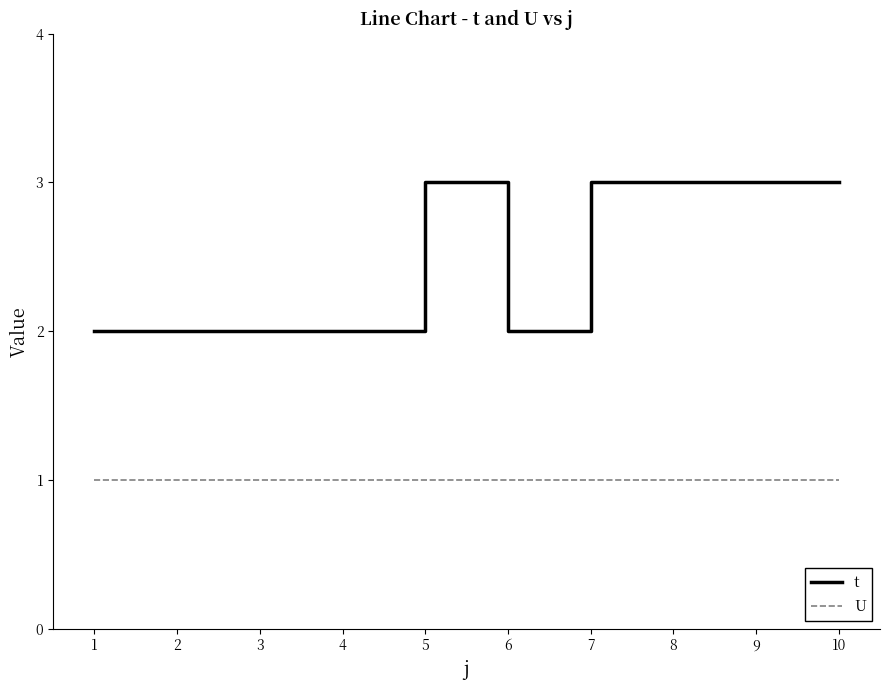

What is the minimum value for U?

1